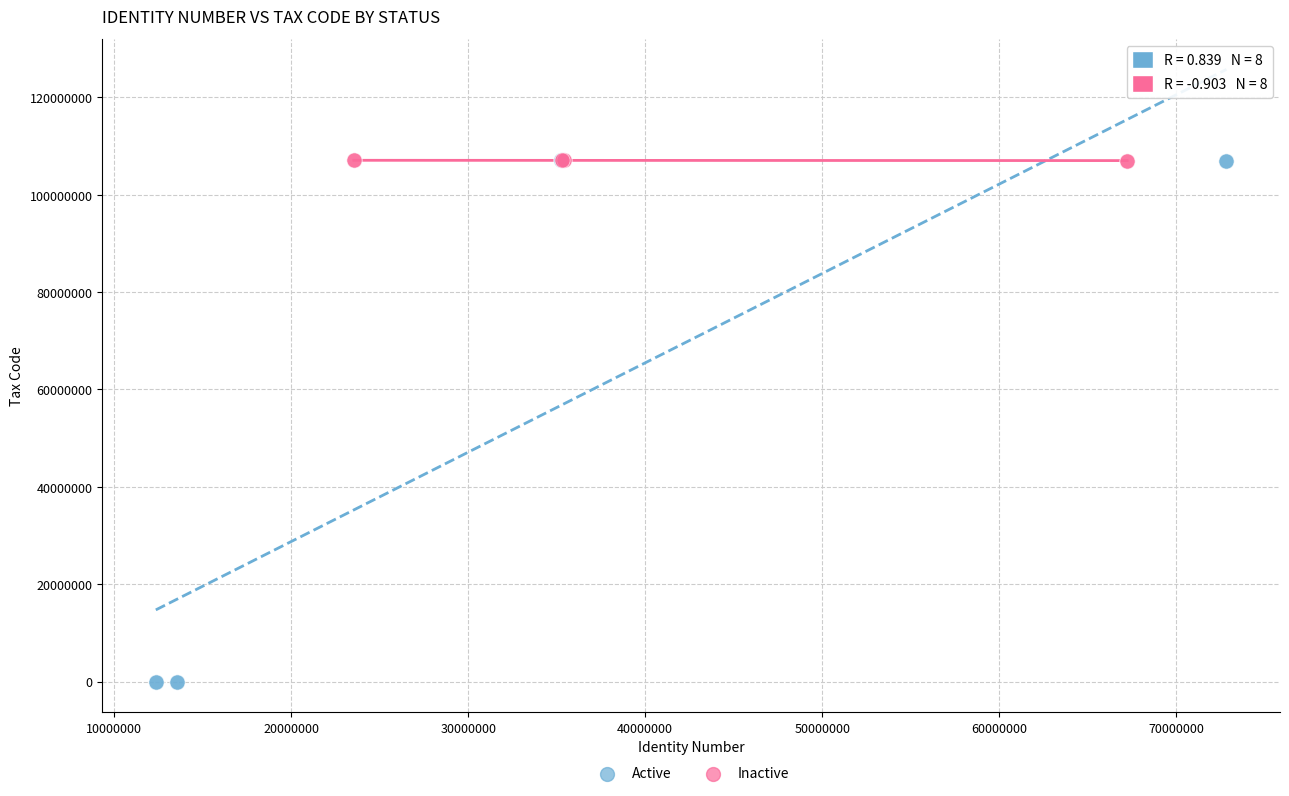

Which series has the largest Y range (max minus min)?

Active